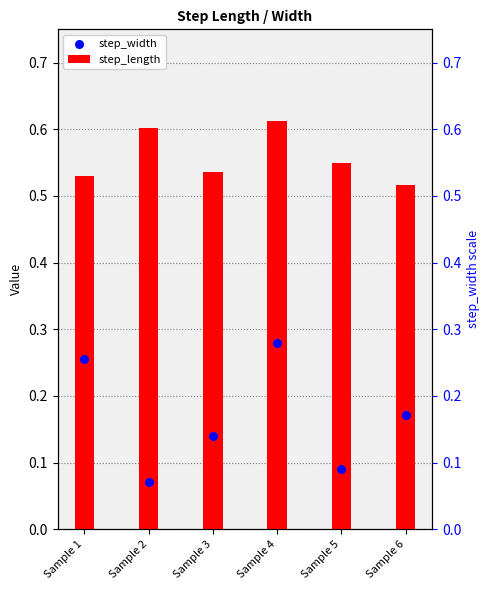

What are all the series names shown in the legend?

step_length, step_width